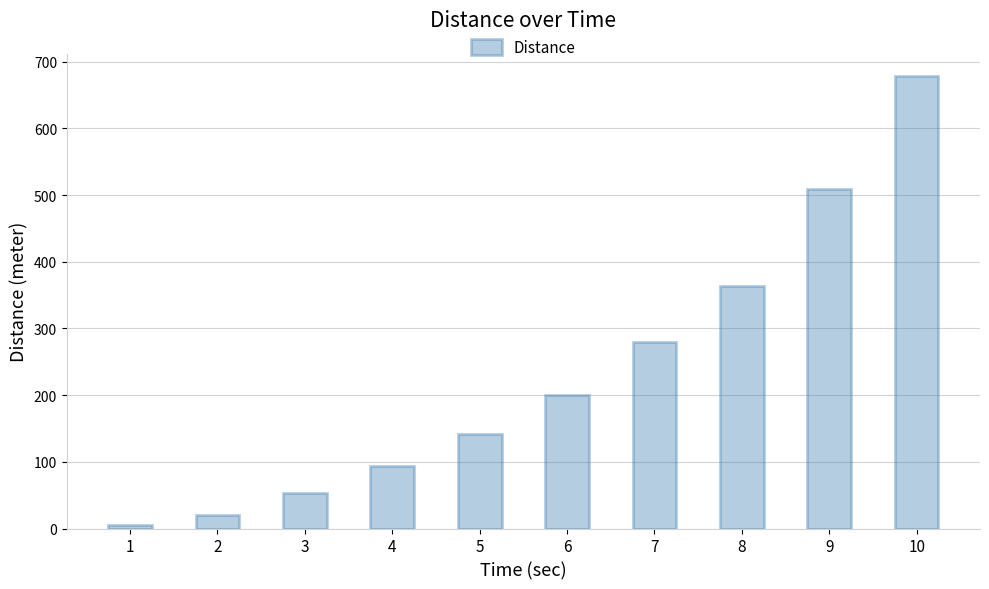

How many values are below 200?

5